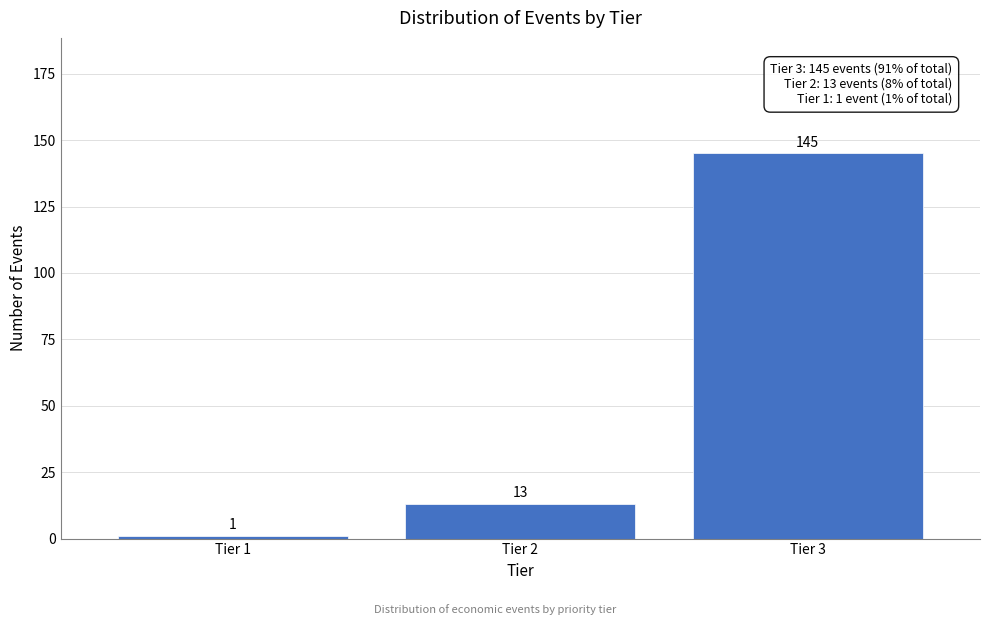

Reading left to right, transcribe this chart: for each bar, give the range it covers on the x-axis and its height.

0.5 to 1.5: 1
1.5 to 2.5: 13
2.5 to 3.5: 145